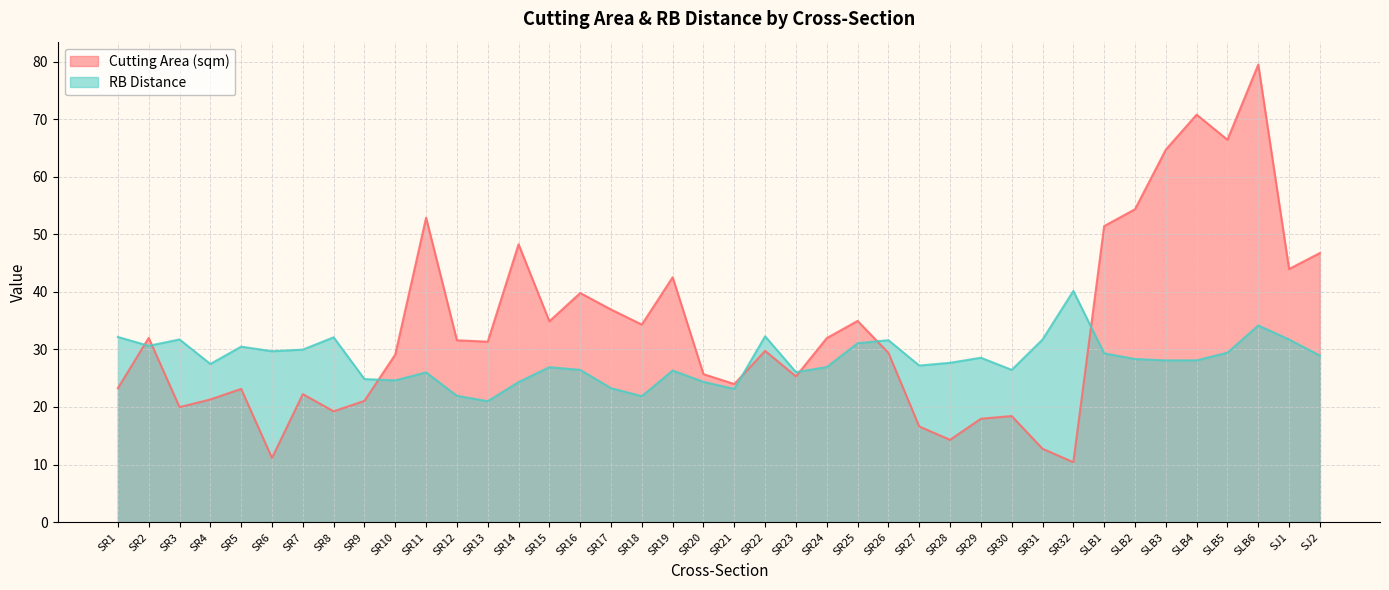

Between which two adjacent categories do Cutting Area (sqm) and RB Distance first intersect?

SR1 and SR2